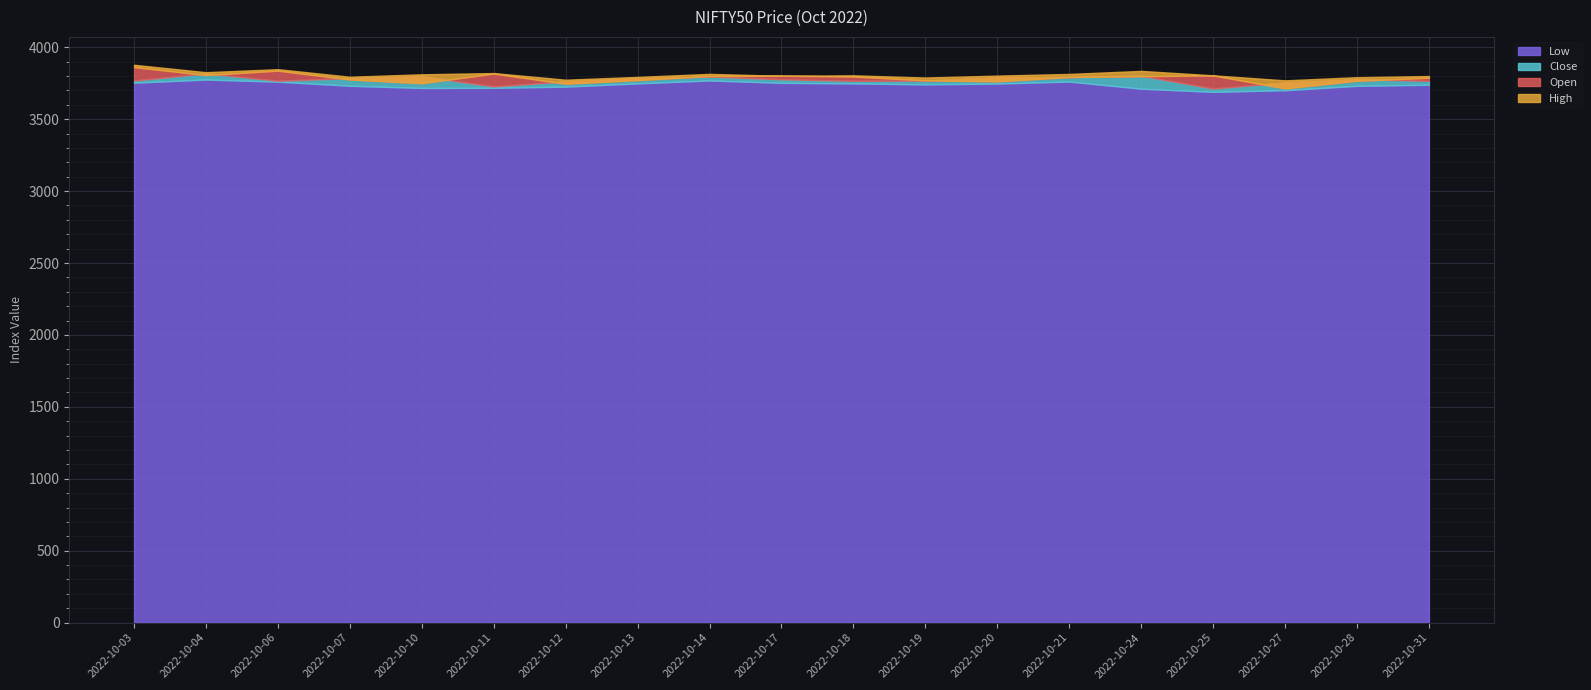

Reading right to left, list all the values displayed in this chart.

Open: 2022-10-31=3788.0	2022-10-28=3767.0	2022-10-27=3714.0	2022-10-25=3804.0	2022-10-24=3799.0	2022-10-21=3793.0	2022-10-20=3763.0	2022-10-19=3770.0	2022-10-18=3796.6	2022-10-17=3801.9	2022-10-14=3800.1	2022-10-13=3771.5	2022-10-12=3746.6	2022-10-11=3816.8	2022-10-10=3750.0	2022-10-07=3776.0	2022-10-06=3837.2	2022-10-04=3807.0	2022-10-03=3862.0
High: 2022-10-31=3800.0	2022-10-28=3792.0	2022-10-27=3769.9	2022-10-25=3804.9	2022-10-24=3835.6	2022-10-21=3814.6	2022-10-20=3802.9	2022-10-19=3789.5	2022-10-18=3804.9	2022-10-17=3801.9	2022-10-14=3814.9	2022-10-13=3794.0	2022-10-12=3774.4	2022-10-11=3820.7	2022-10-10=3812.0	2022-10-07=3795.0	2022-10-06=3847.7	2022-10-04=3826.7	2022-10-03=3878.2
Low: 2022-10-31=3739.3	2022-10-28=3732.0	2022-10-27=3701.3	2022-10-25=3690.0	2022-10-24=3712.0	2022-10-21=3761.6	2022-10-20=3747.7	2022-10-19=3742.0	2022-10-18=3748.6	2022-10-17=3752.6	2022-10-14=3769.2	2022-10-13=3748.9	2022-10-12=3726.3	2022-10-11=3718.0	2022-10-10=3717.0	2022-10-07=3732.2	2022-10-06=3760.7	2022-10-04=3775.6	2022-10-03=3753.8
Close: 2022-10-31=3766.6	2022-10-28=3777.7	2022-10-27=3755.3	2022-10-25=3713.1	2022-10-24=3801.8	2022-10-21=3792.7	2022-10-20=3790.2	2022-10-19=3768.5	2022-10-18=3766.8	2022-10-17=3777.7	2022-10-14=3796.2	2022-10-13=3784.6	2022-10-12=3763.0	2022-10-11=3727.9	2022-10-10=3797.8	2022-10-07=3785.7	2022-10-06=3767.6	2022-10-04=3818.2	2022-10-03=3768.9